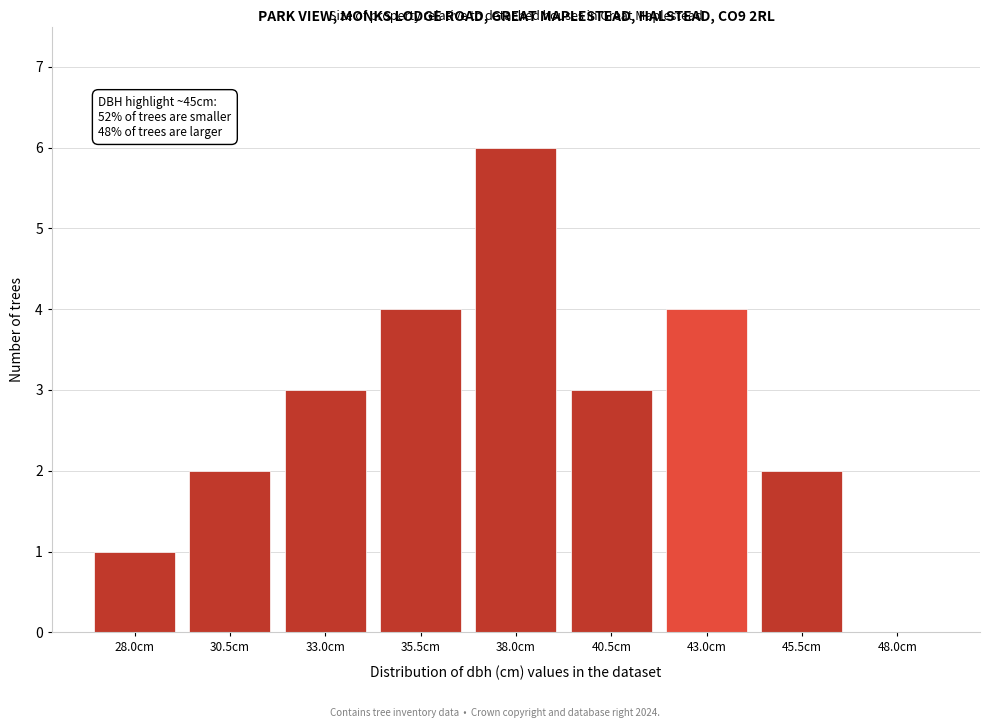

Reading left to right, transcribe all the data shown in this chart.

28.0cm=1	30.5cm=2	33.0cm=3	35.5cm=4	38.0cm=6	40.5cm=3	43.0cm=4	45.5cm=2	48.0cm=0